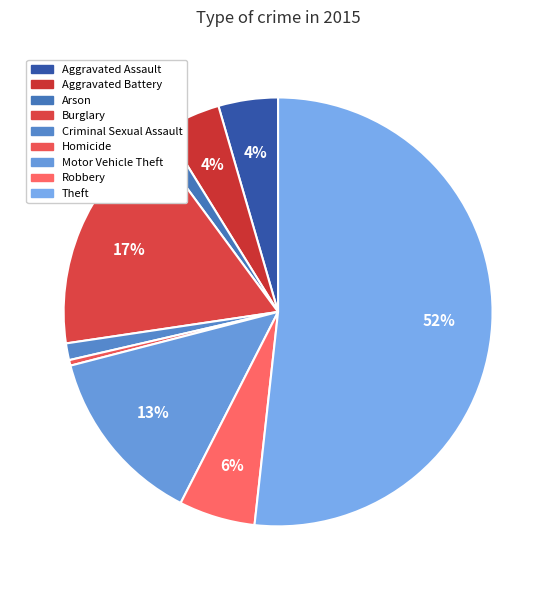

The Arson slice represents 1% of the pie. True or false?

True